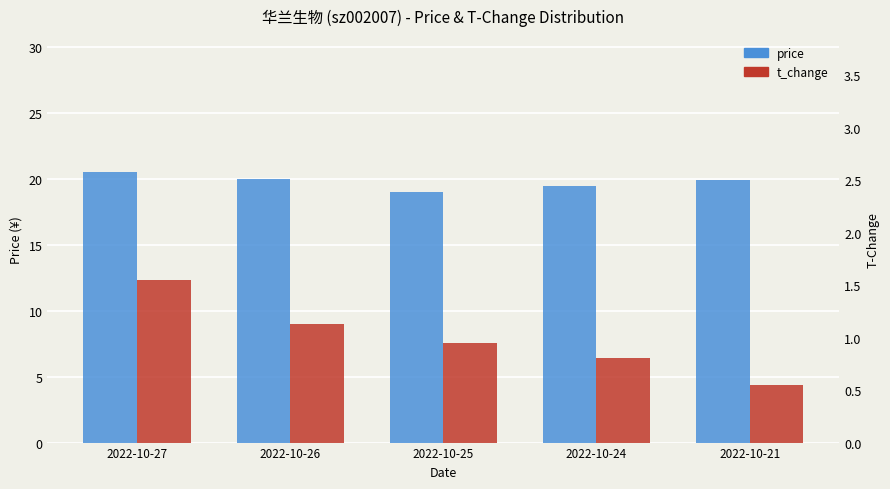

How many groups of bars are there?

5